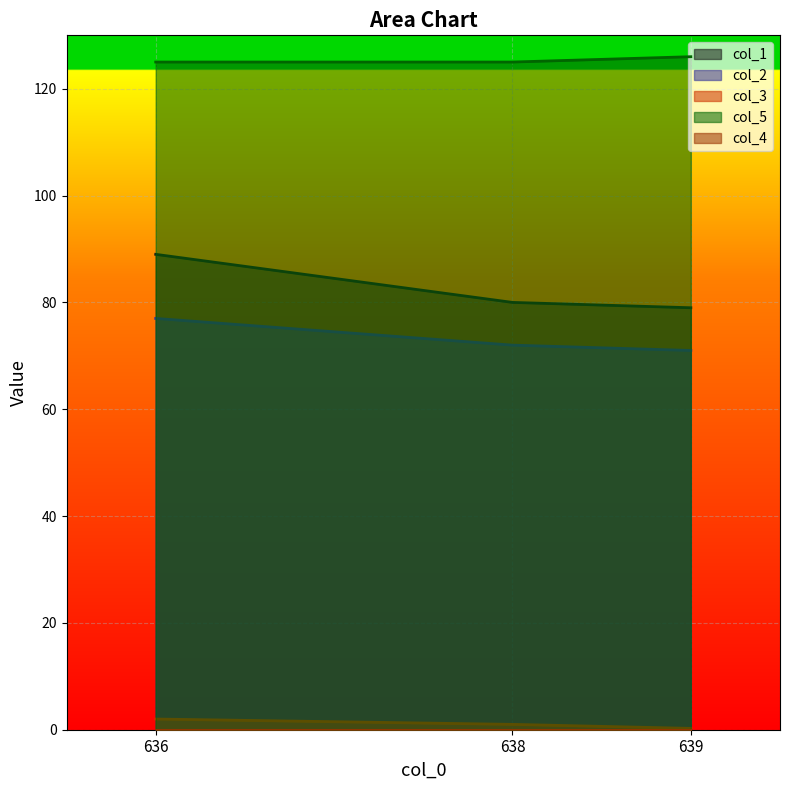

The value of col_3 at 638 is 1.0. True or false?

True